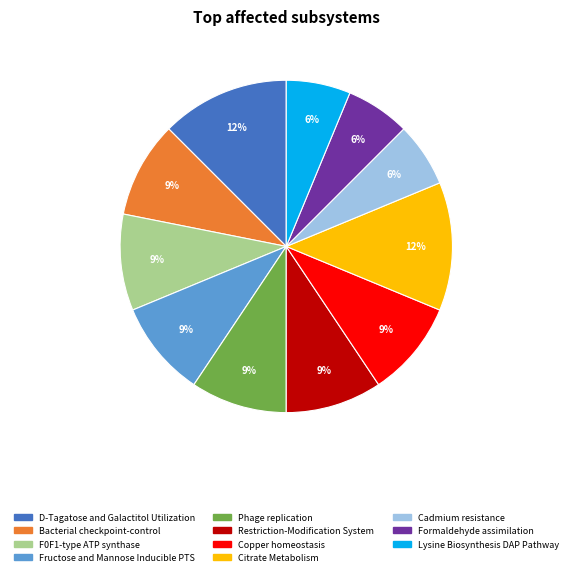

Is it true that Fructose and Mannose Inducible PTS is 20% of the pie?

False